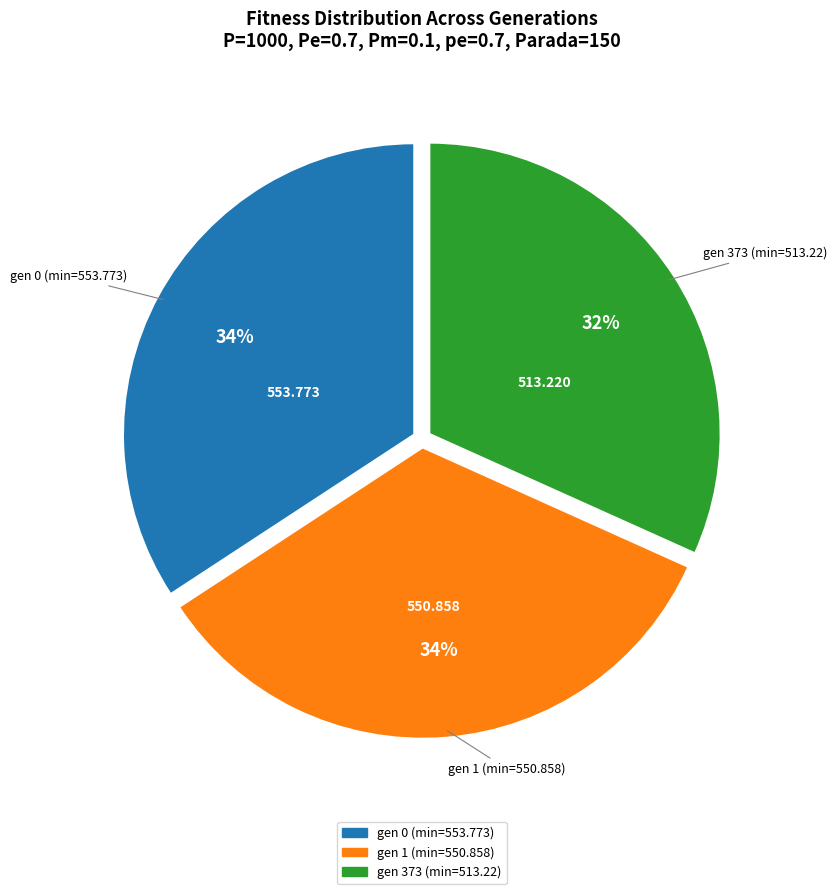

The gen 373 (min=513.22) slice represents 32% of the pie. True or false?

True